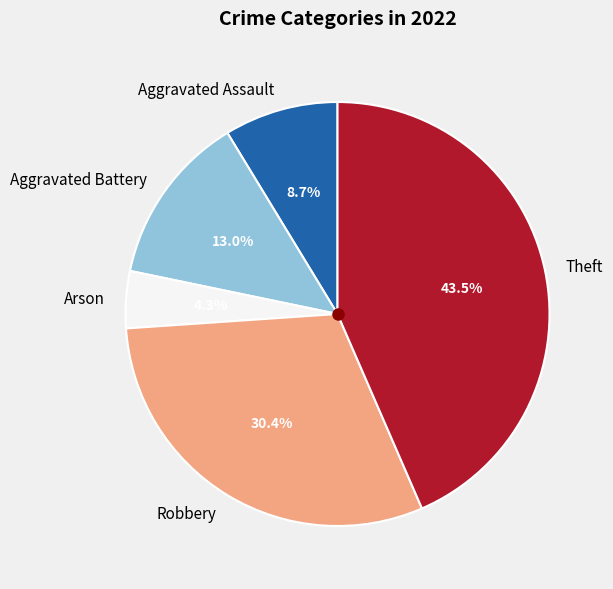

What is the total percentage of Robbery and Aggravated Assault?

39.1%